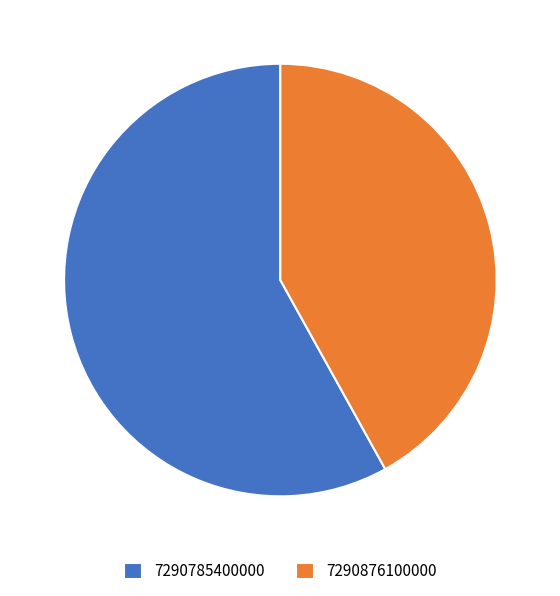

Which category has the smallest portion of the pie?

7290876100000